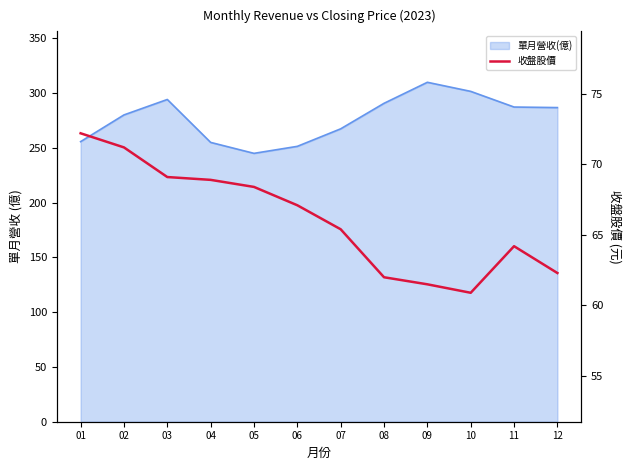

How many values exceed 67?

6